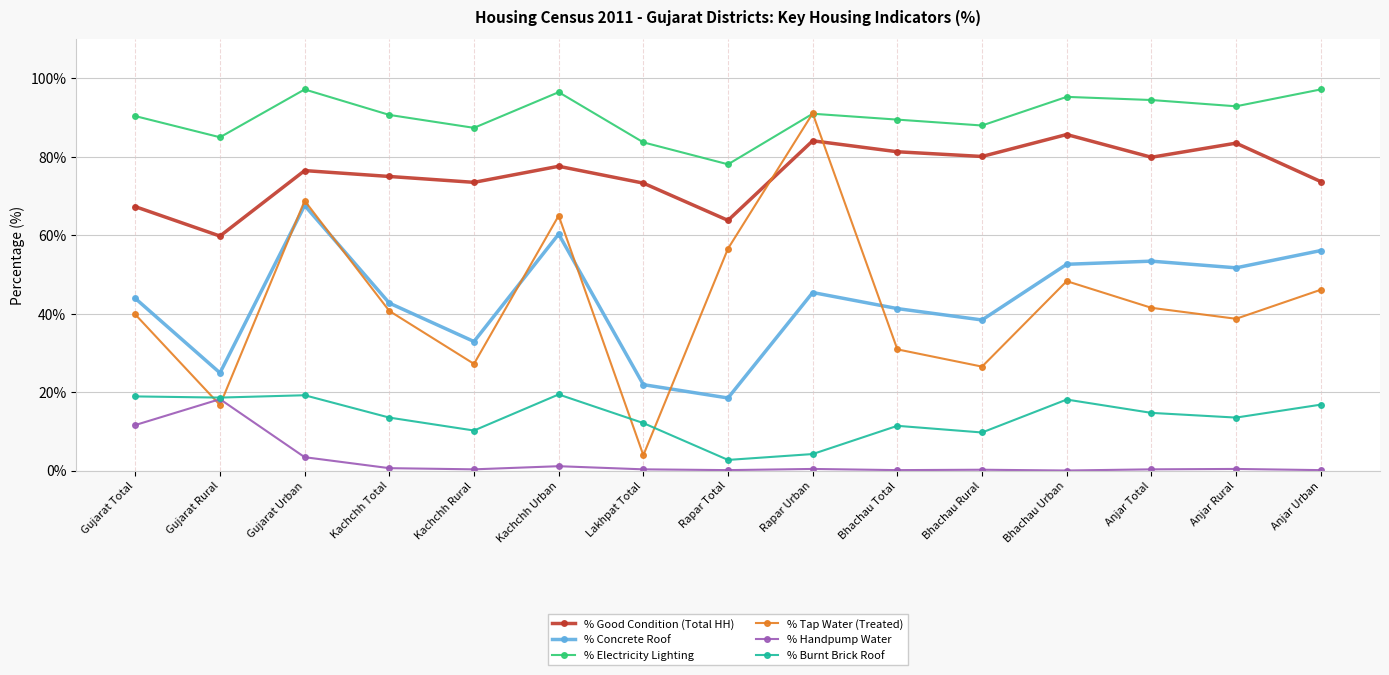

Which category has the lowest value in the % Good Condition (Total HH) series?

Gujarat Rural